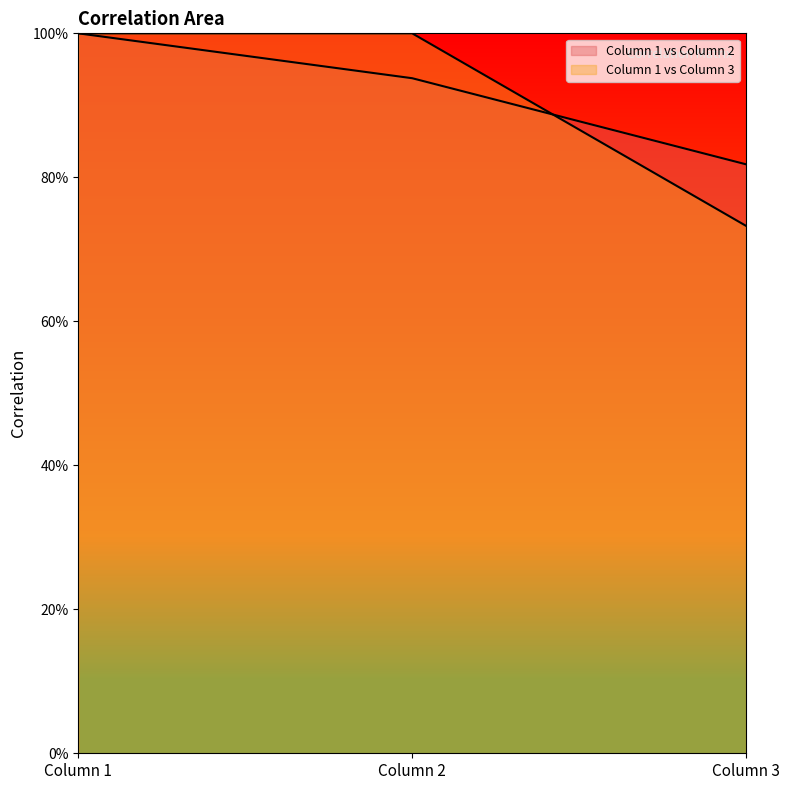

What is the minimum value for Column 1 vs Column 3?

0.7